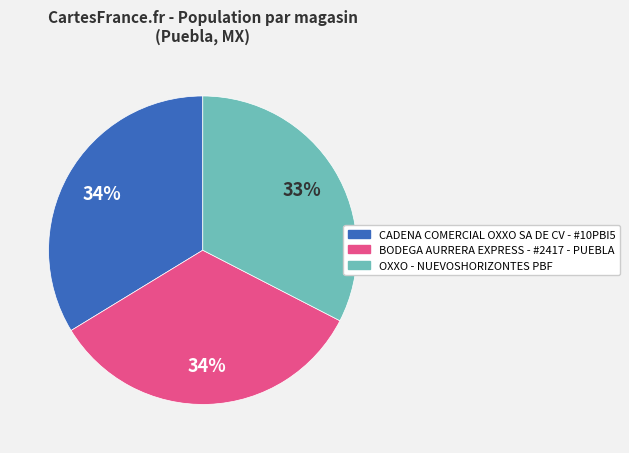

Combined, do BODEGA AURRERA EXPRESS - #2417 - PUEBLA and CADENA COMERCIAL OXXO SA DE CV - #10PBI5 account for over 50%?

Yes